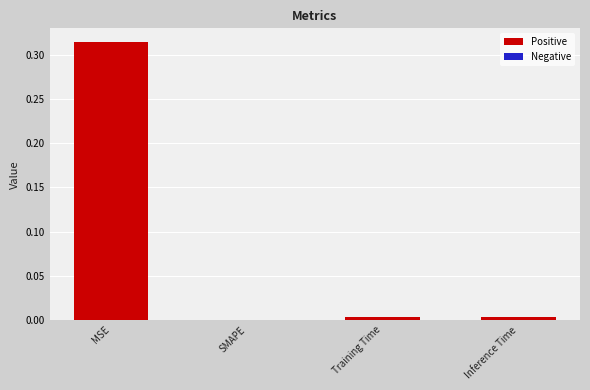

How many values exceed 0?

3